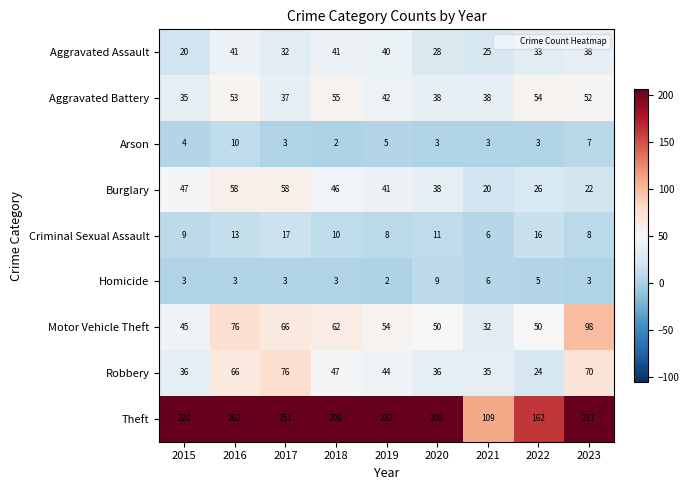

What value does the Robbery series have at 2022, to the nearest 5?

25